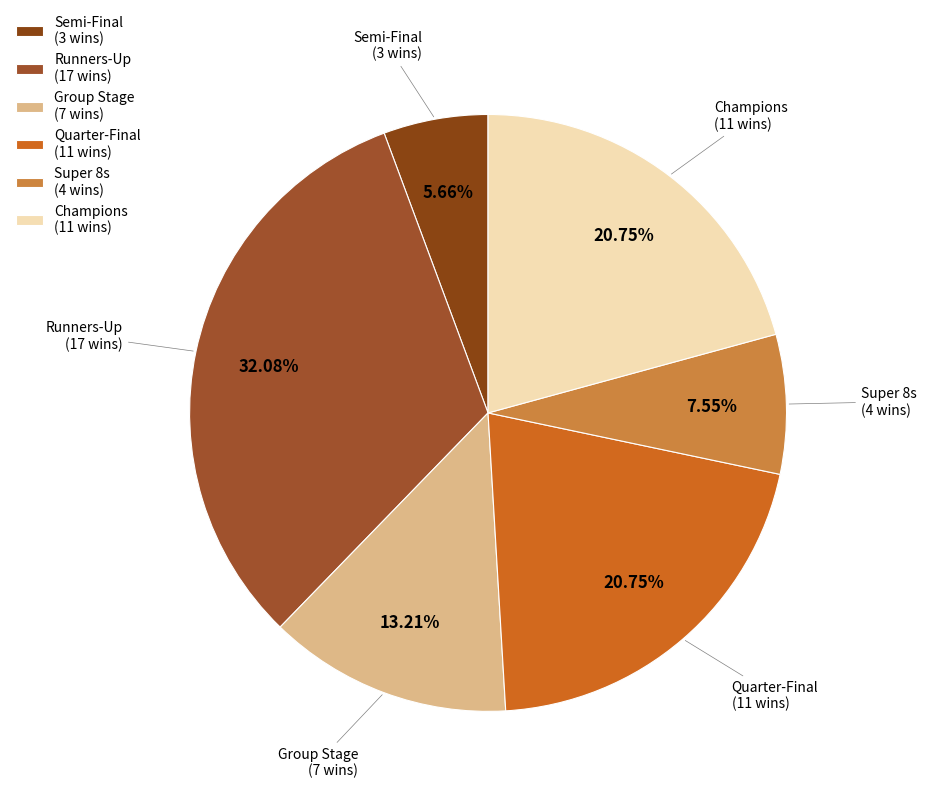

Between Runners-Up (17 wins) and Champions (11 wins), which is larger?

Runners-Up (17 wins)